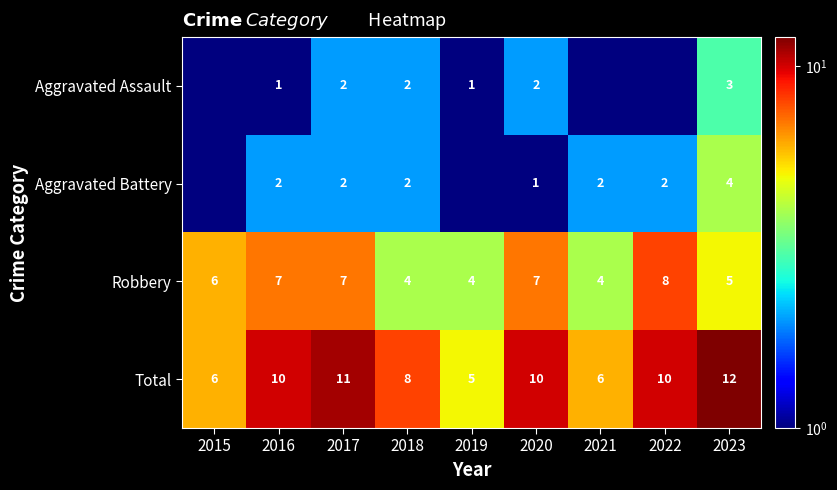

Where is Robbery nearest to the value 6?

2015